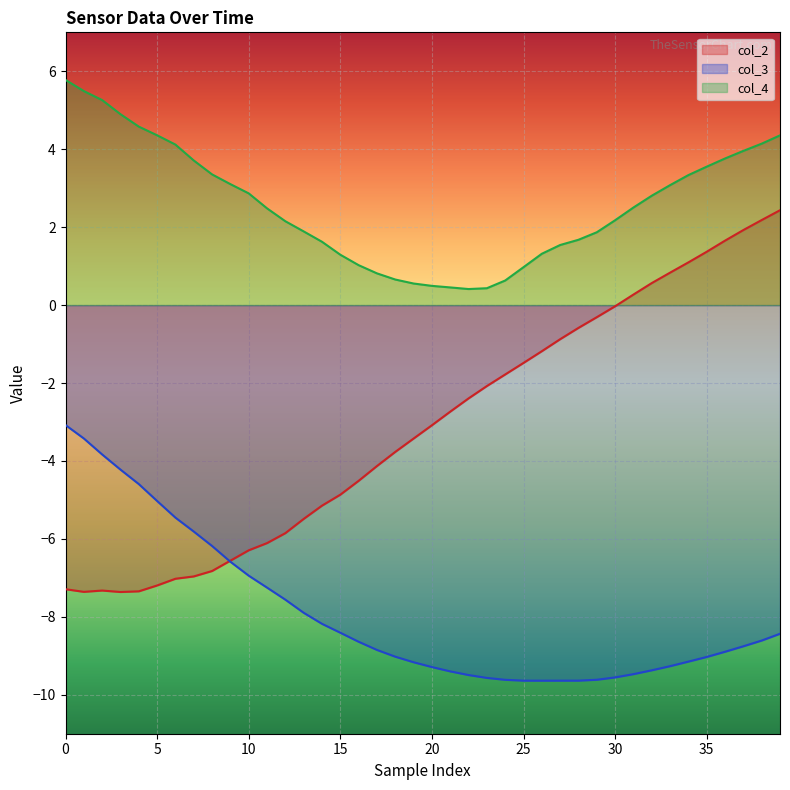

True or false: col_4 and col_3 cross at least once.

False